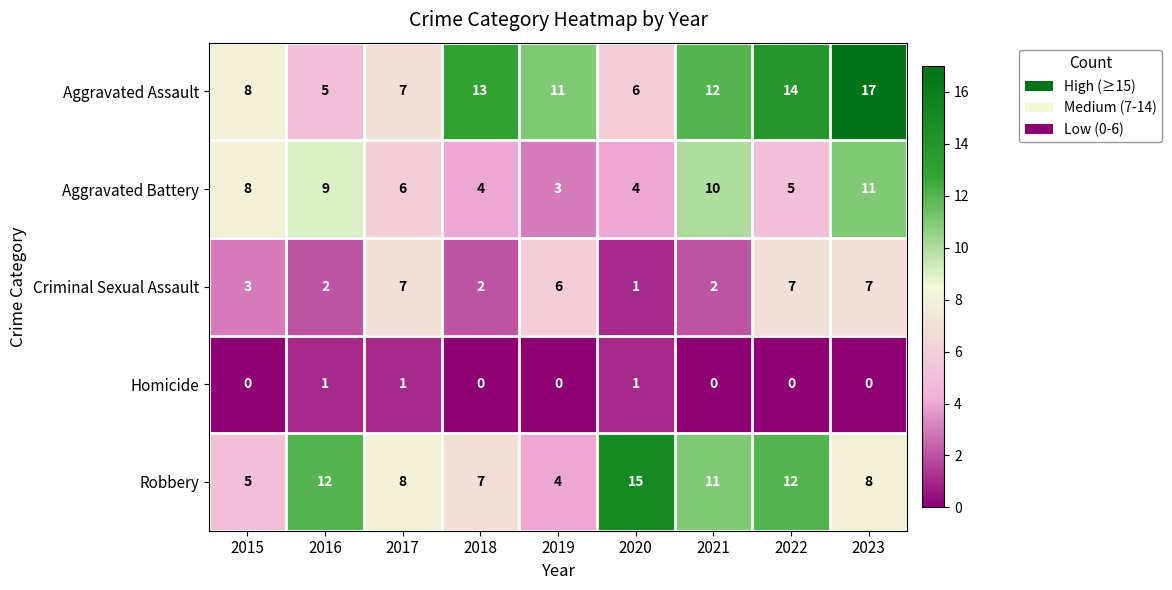

True or false: Aggravated Battery has a value of 11 at 2023.

True